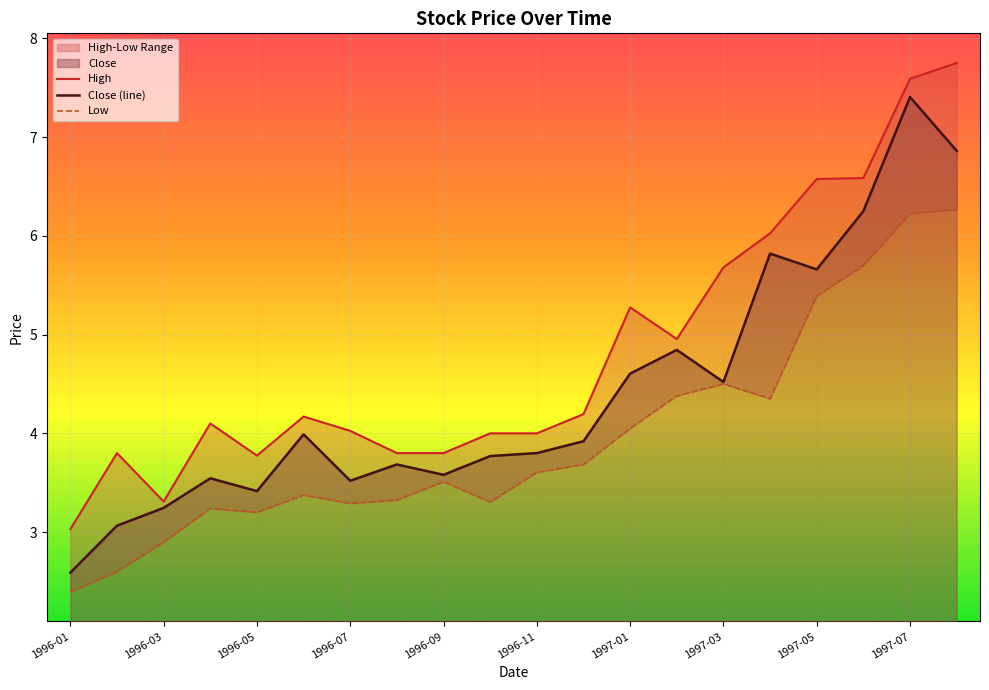

At which category does the chart reach its peak across all series?

19